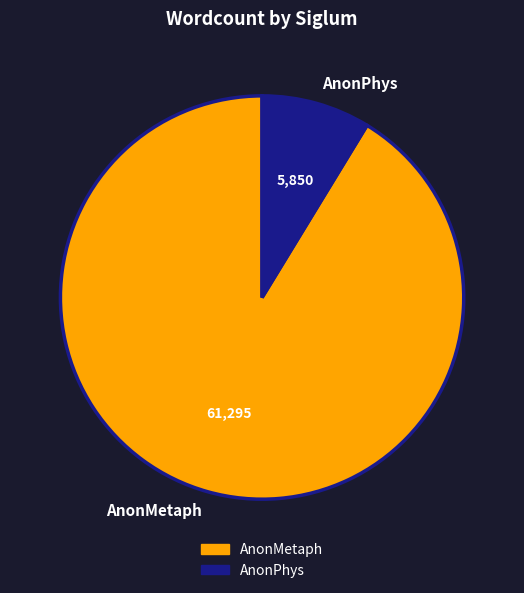

What is the majority slice?

AnonMetaph